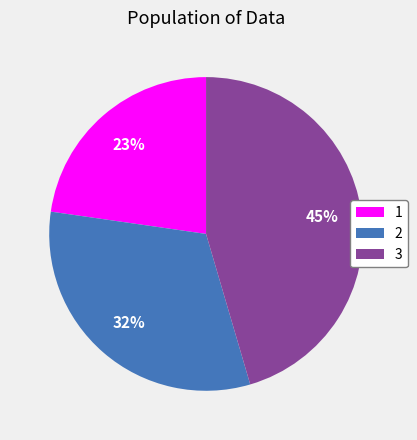

What percentage is the 1 slice, to the nearest percent?

23%